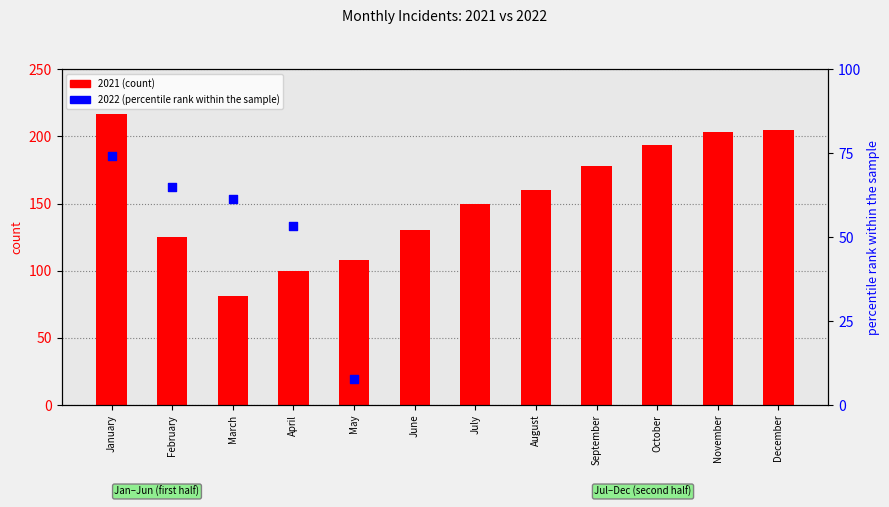

At which category is the sum across all series the highest?

January